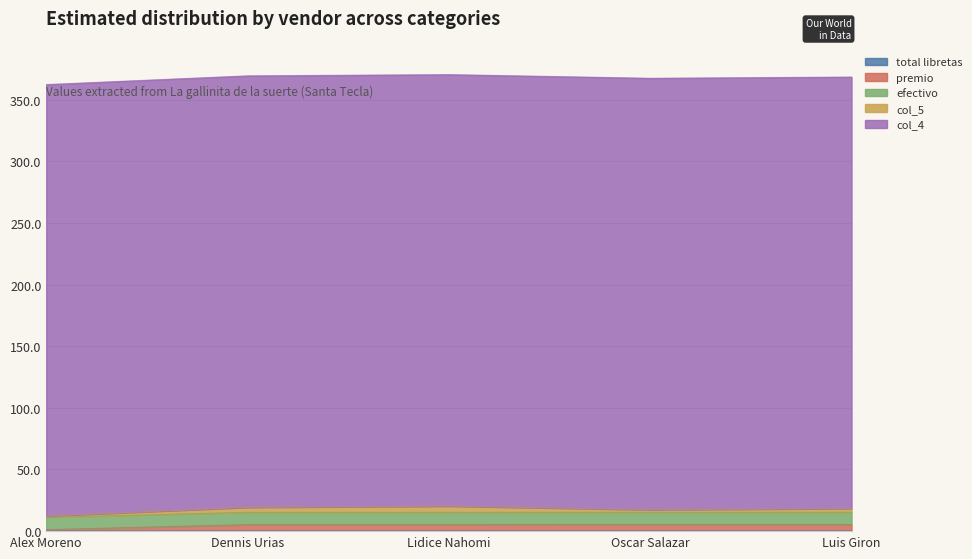

What position from the left is Dennis Urias?

2